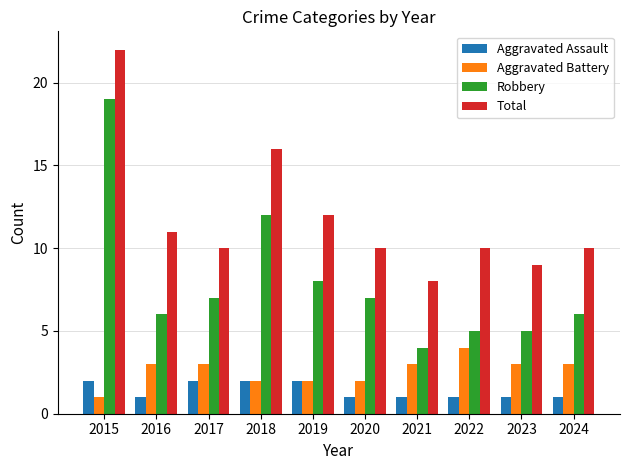

Which series has the largest total across all categories?

Total